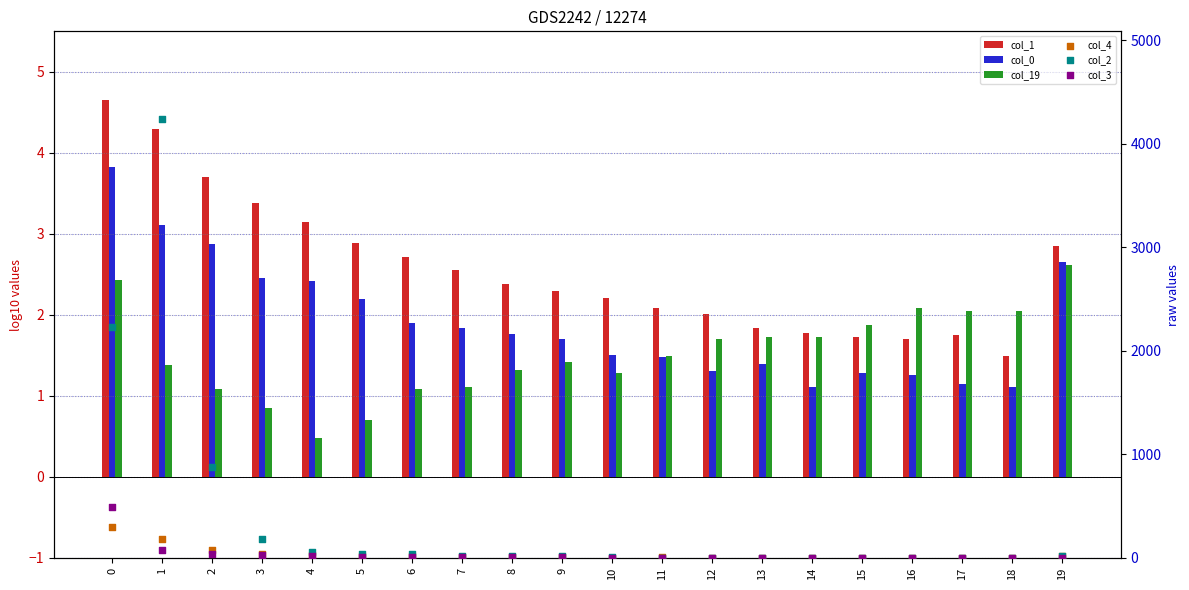

Which series reaches the maximum Y coordinate?

col_2